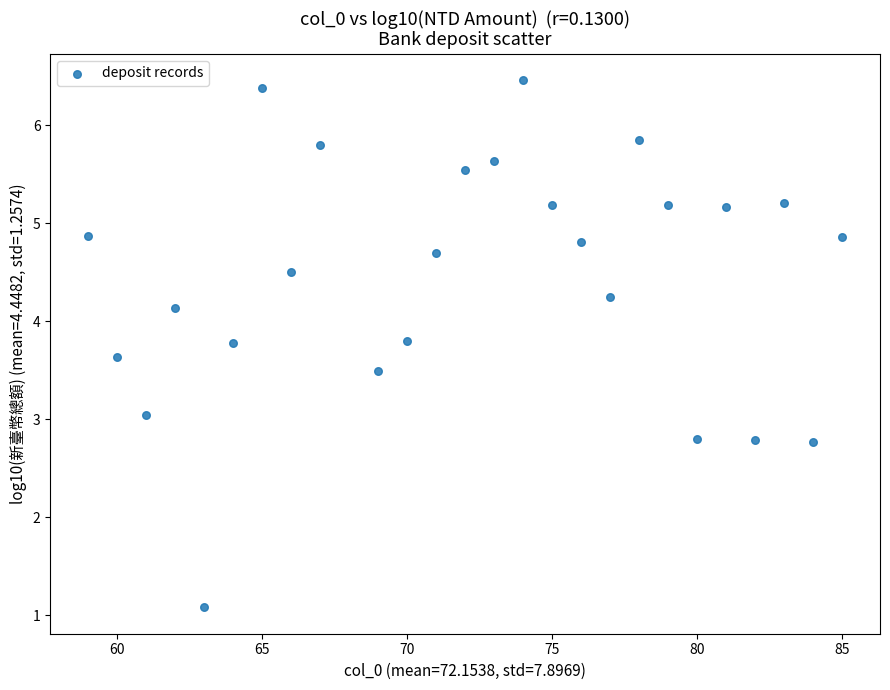

What is the range of Y values (max minus min)?

5.4